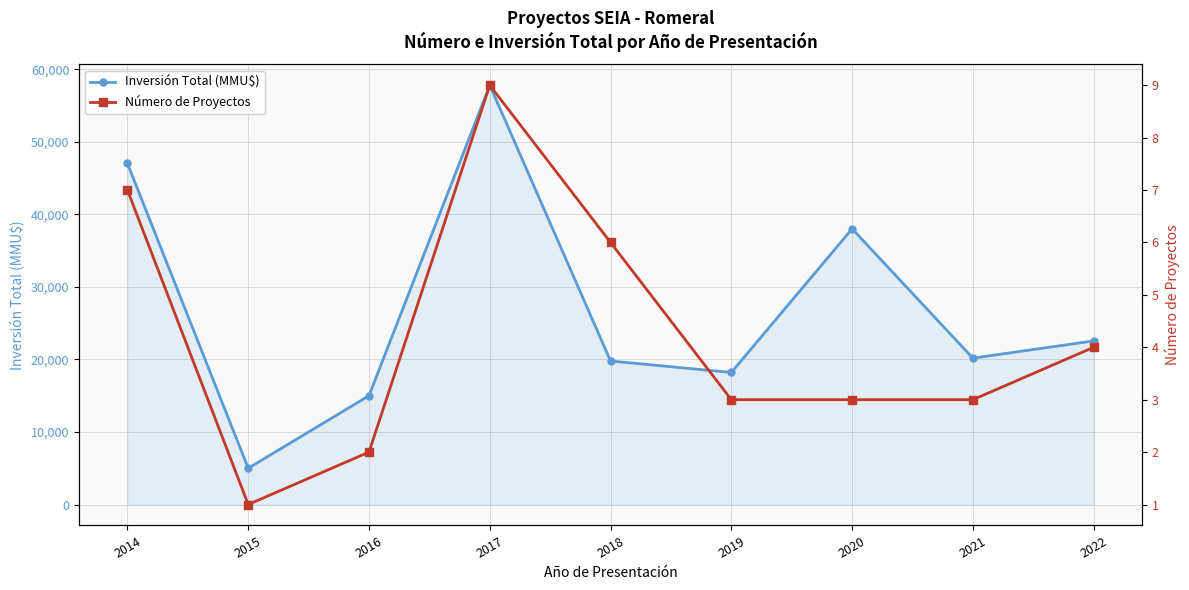

Reading left to right, list all the values displayed in this chart.

Inversión Total (MMU$): 2014=47010	2015=5000	2016=15000	2017=57787	2018=19780	2019=18200	2020=38000	2021=20169	2022=22550
Número de Proyectos: 2014=7	2015=1	2016=2	2017=9	2018=6	2019=3	2020=3	2021=3	2022=4